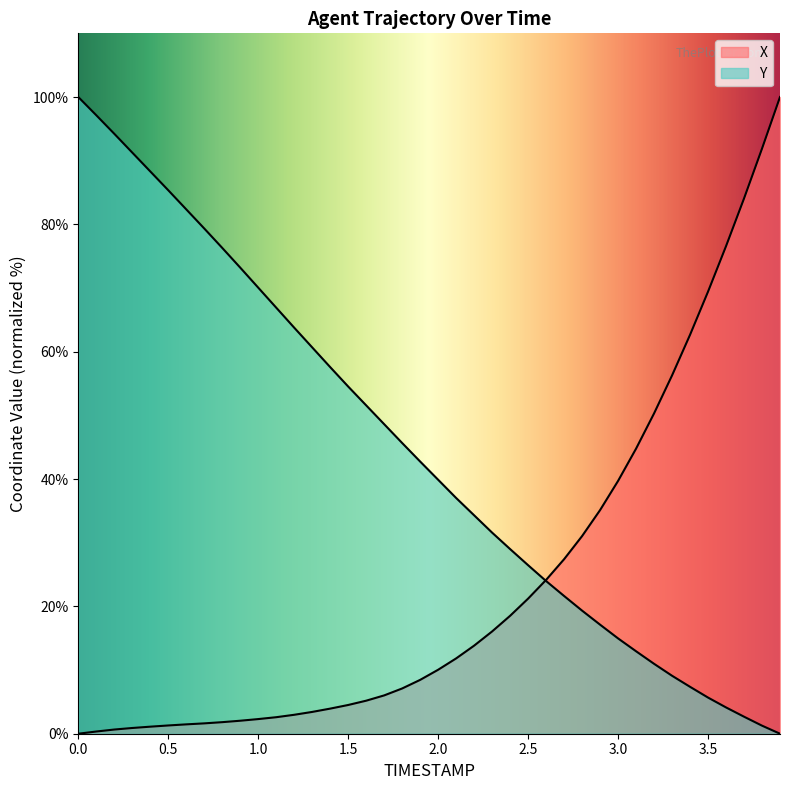

Does the chart have visible grid lines?

No